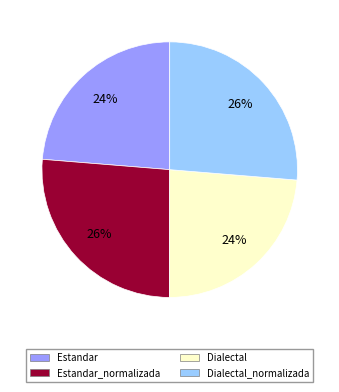

Is there any slice that represents more than half of the pie?

No